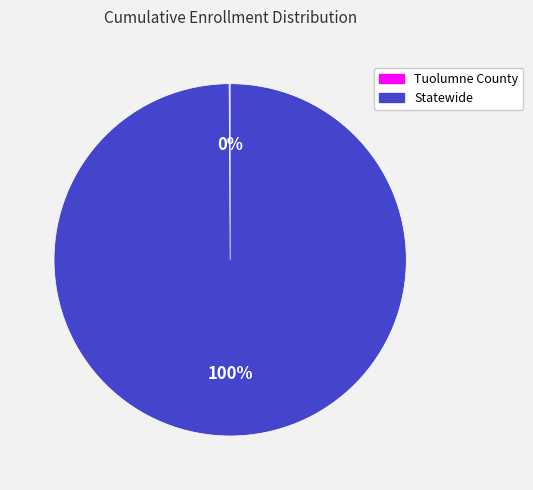

Is there a majority slice in this chart?

Yes